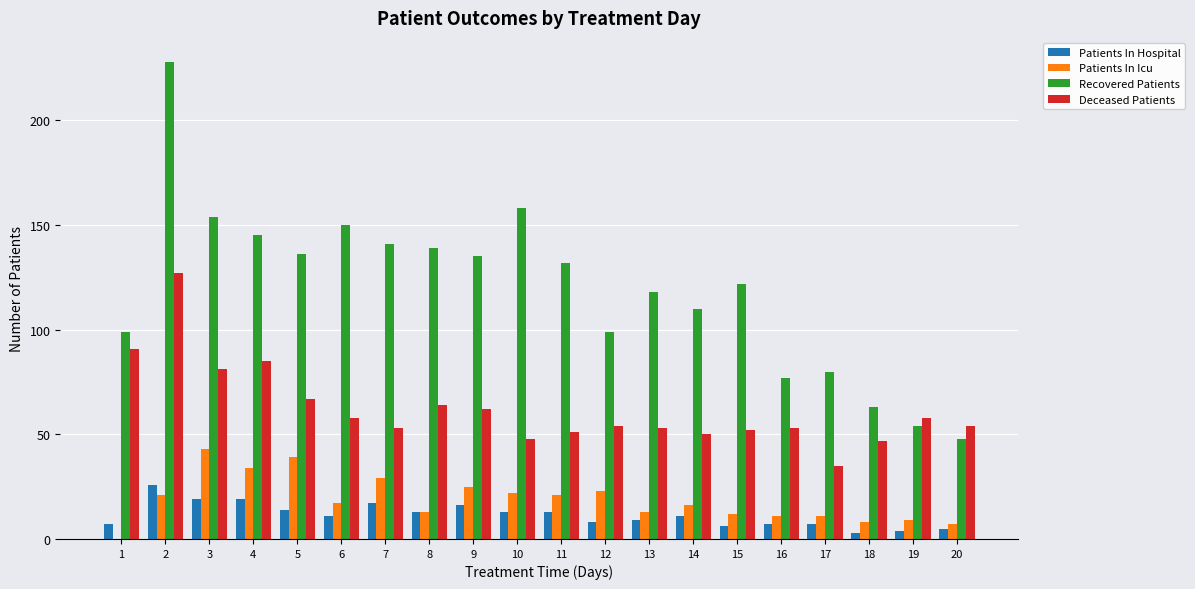

Is it true that Deceased Patients equals 53 at 16?

True